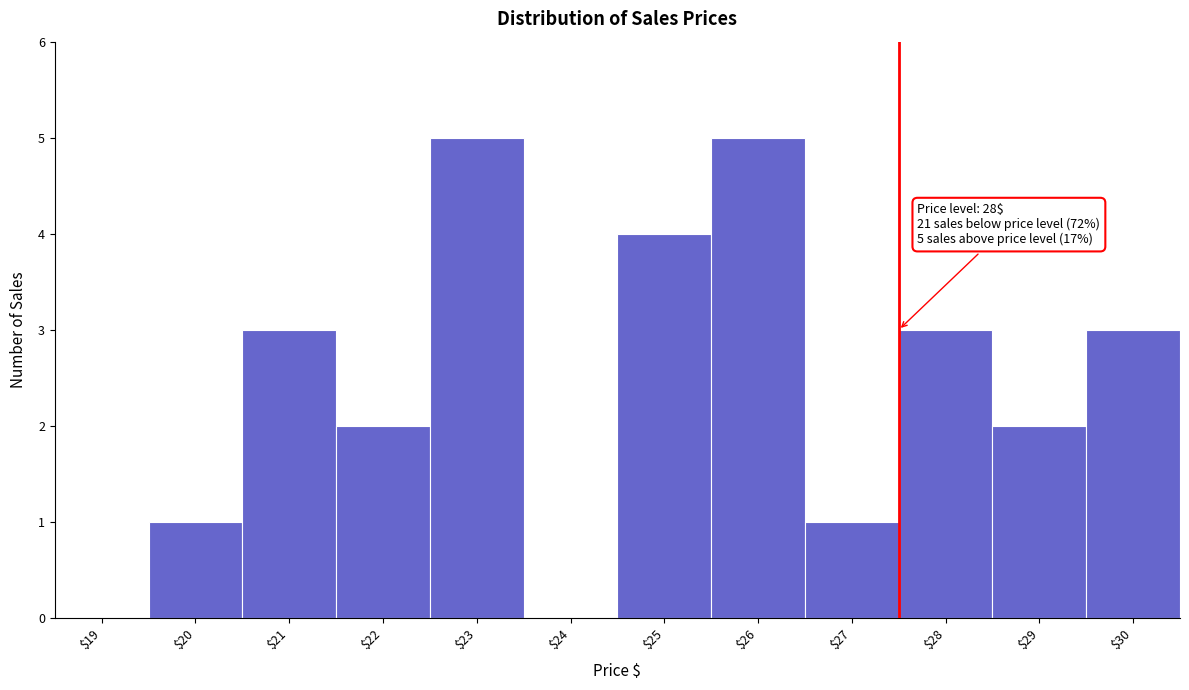

True or false: the data shows 1 at $27.

True